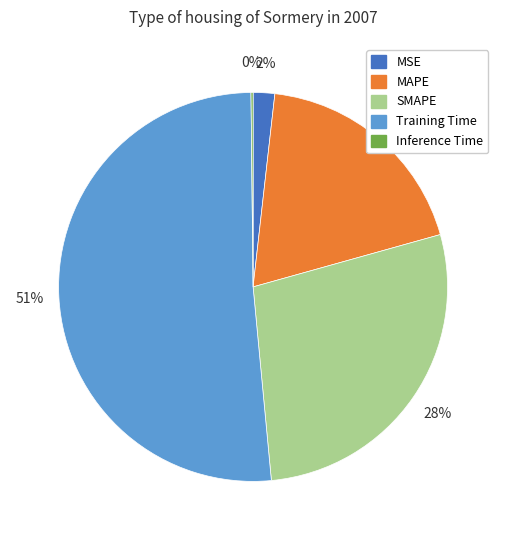

The MAPE slice represents 19% of the pie. True or false?

True